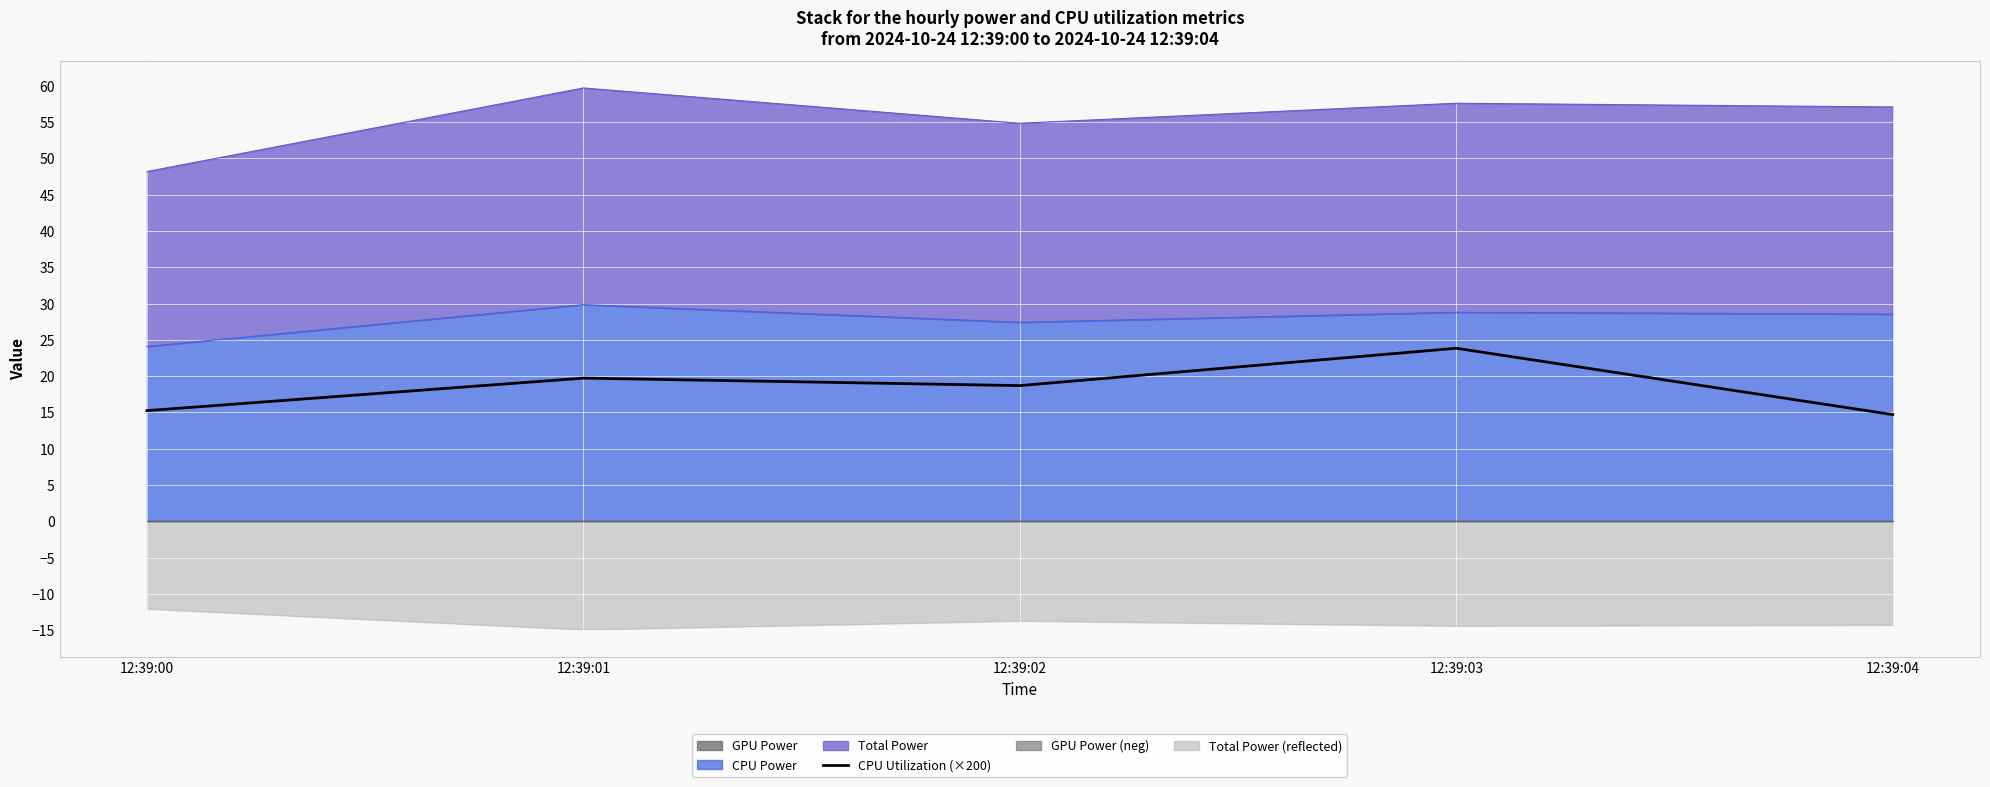

What is the value of the 3rd point from the left?

18.7